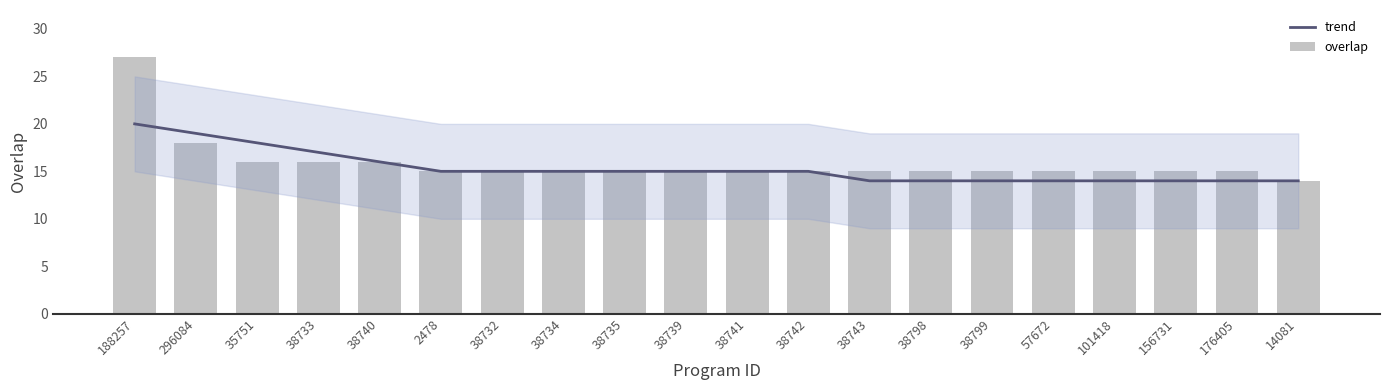

Count the number of data series in this chart.

2